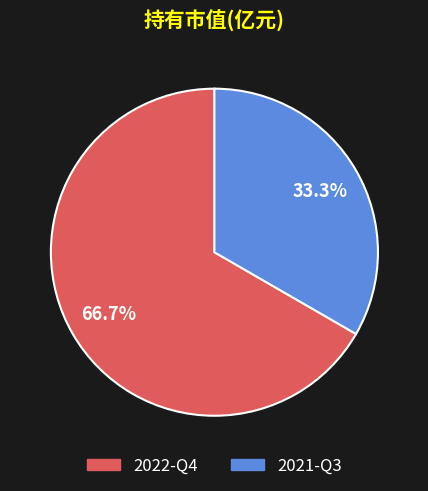

To the nearest percent, what percentage of the pie is 2021-Q3?

33%